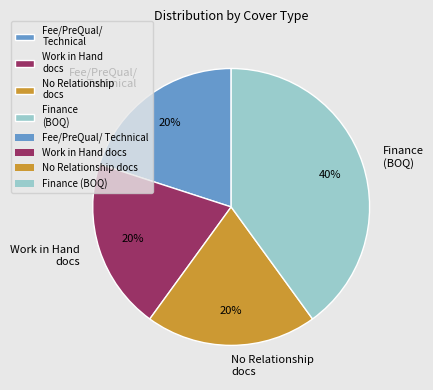

Do Finance (BOQ) and Fee/PreQual/ Technical together represent more than half of the pie?

Yes